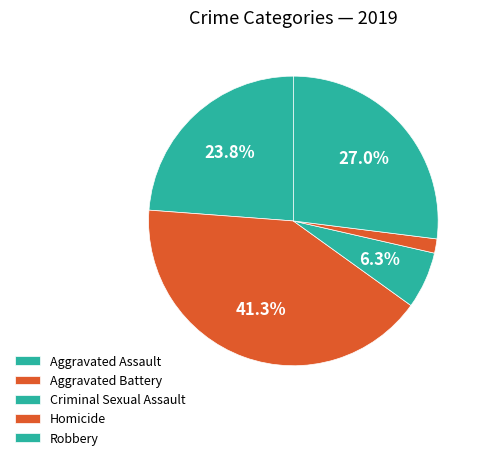

How many slices are in this pie chart?

5